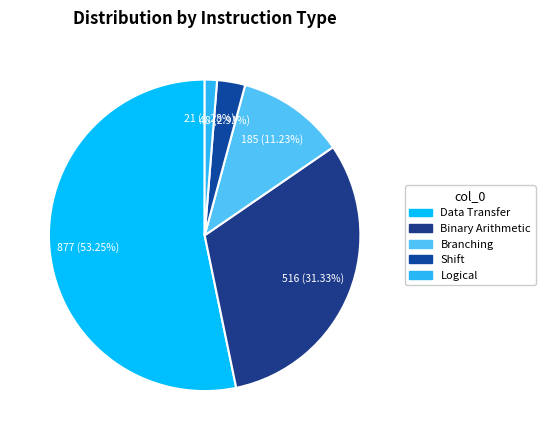

How many slices are in this pie chart?

5